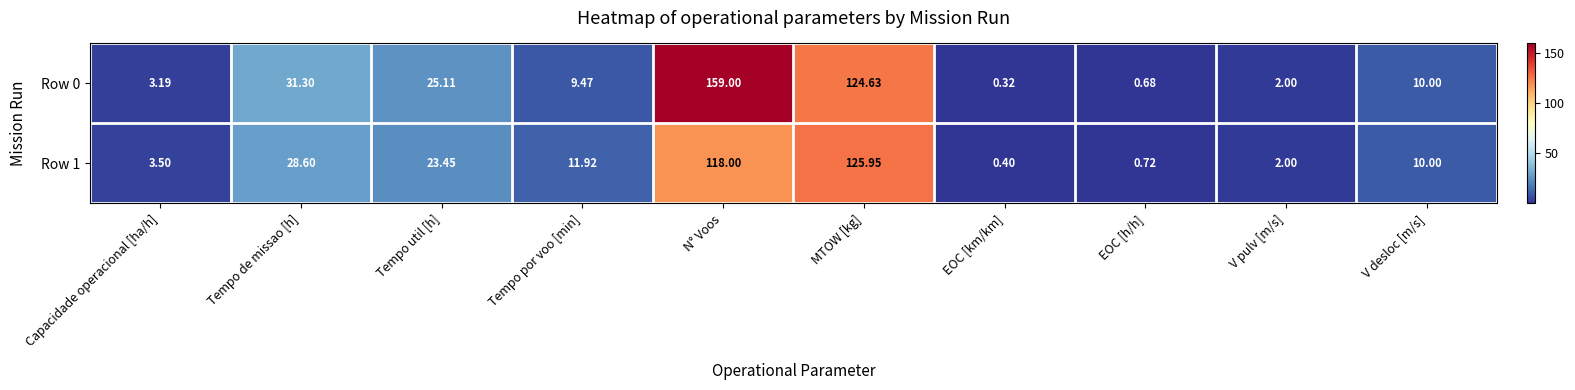

Where is Row 0 nearest to the value 79?

MTOW [kg]